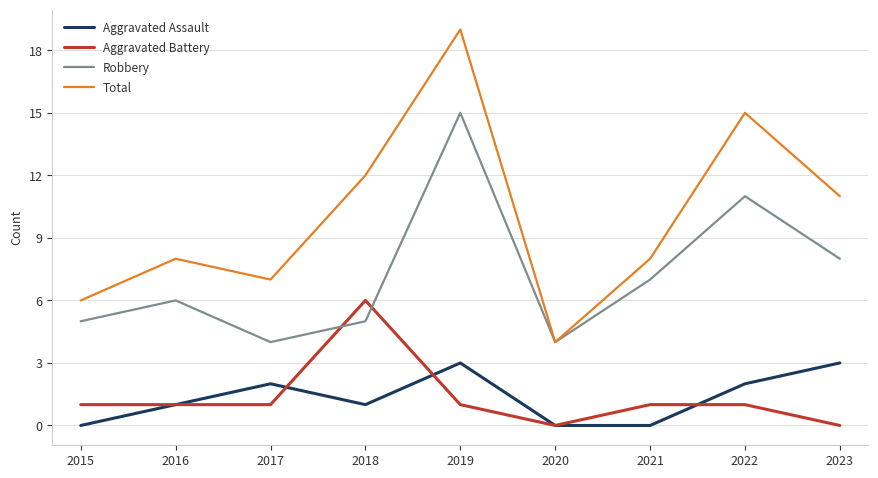

Rank the series by their maximum value, from highest to lowest.

Total, Robbery, Aggravated Battery, Aggravated Assault